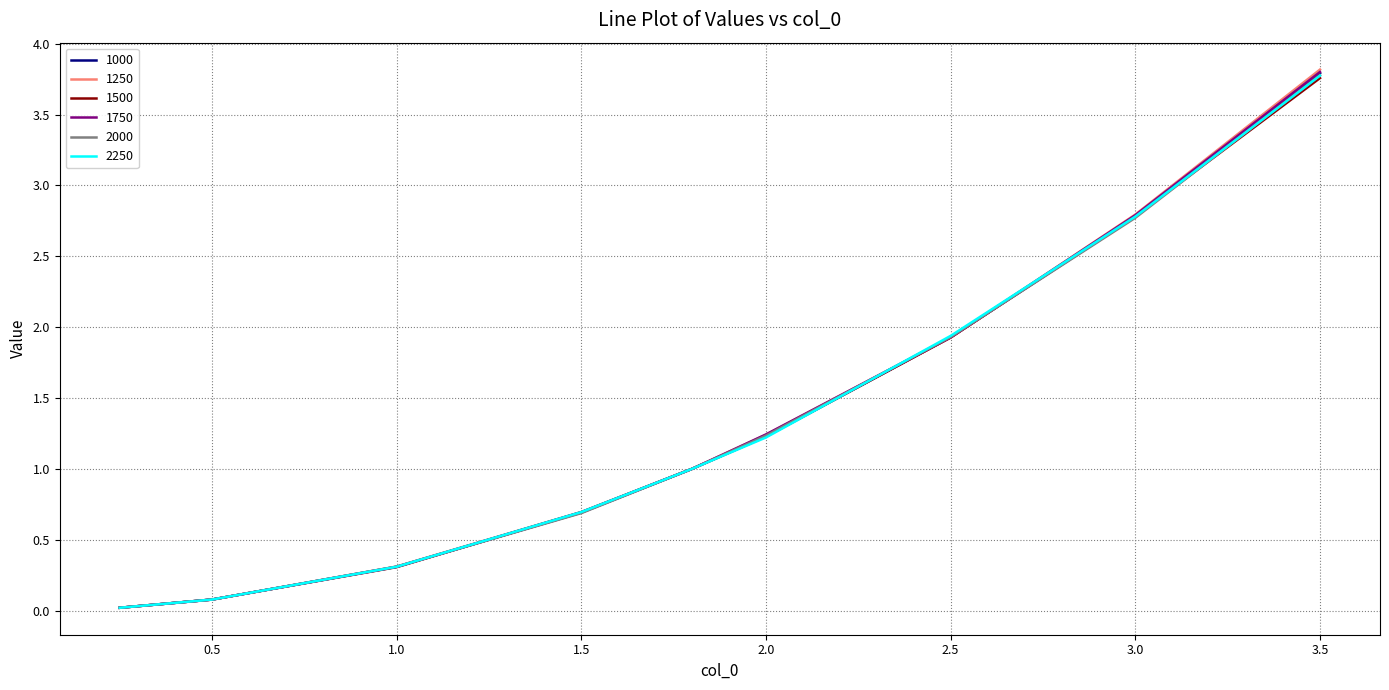

Which series has the largest range (max minus min)?

1250